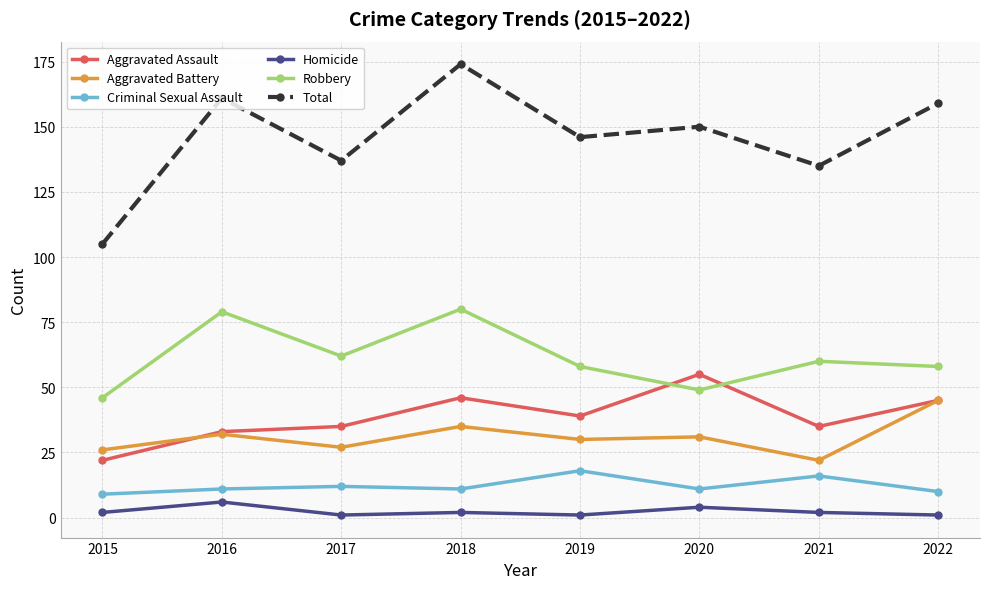

Reading right to left, what are all the values shown in this chart?

Aggravated Assault: 2022=45	2021=35	2020=55	2019=39	2018=46	2017=35	2016=33	2015=22
Aggravated Battery: 2022=45	2021=22	2020=31	2019=30	2018=35	2017=27	2016=32	2015=26
Criminal Sexual Assault: 2022=10	2021=16	2020=11	2019=18	2018=11	2017=12	2016=11	2015=9
Homicide: 2022=1	2021=2	2020=4	2019=1	2018=2	2017=1	2016=6	2015=2
Robbery: 2022=58	2021=60	2020=49	2019=58	2018=80	2017=62	2016=79	2015=46
Total: 2022=159	2021=135	2020=150	2019=146	2018=174	2017=137	2016=161	2015=105